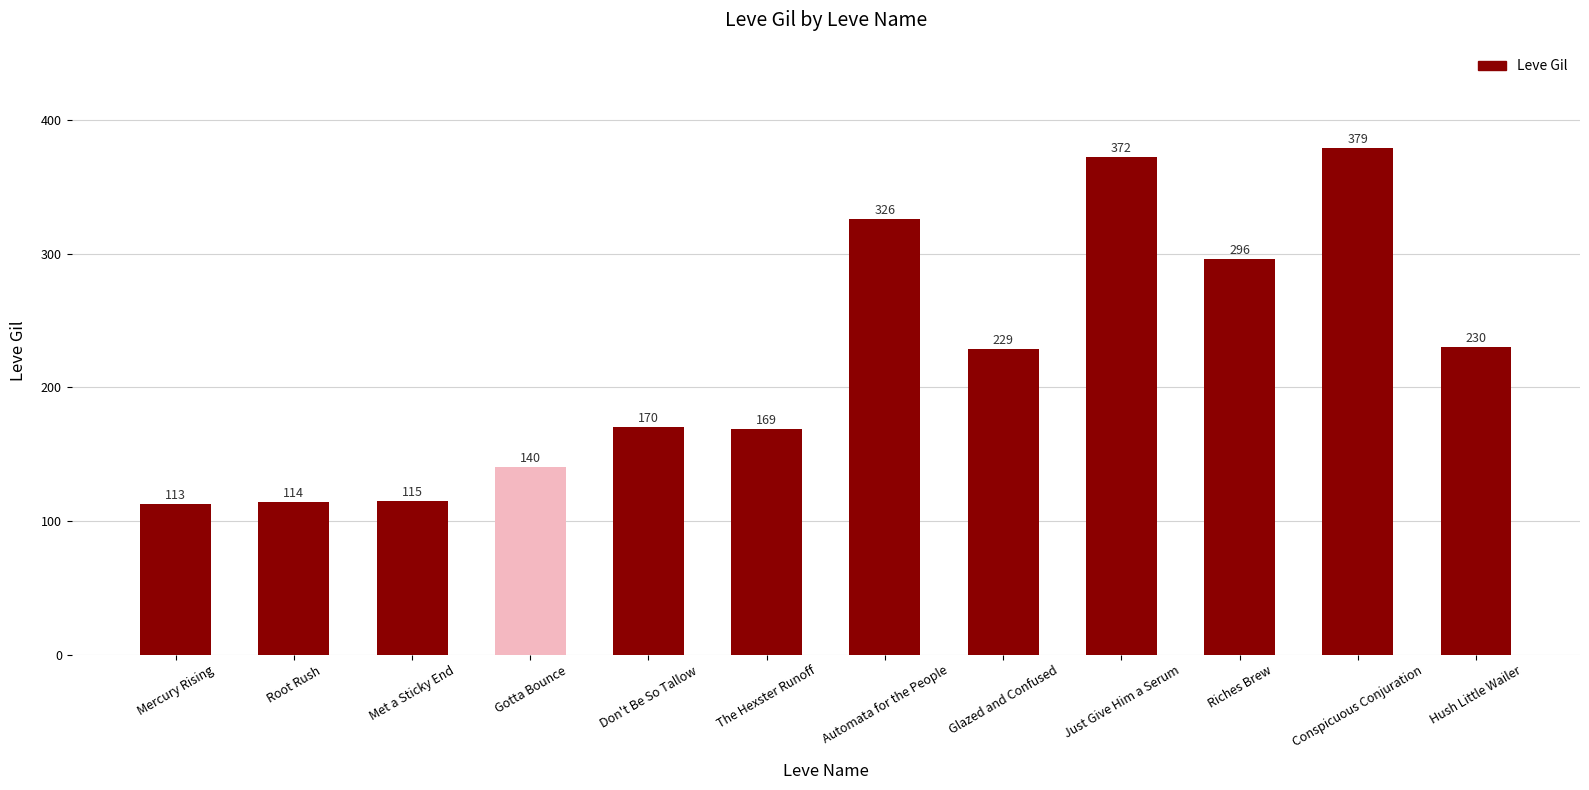

What is the sum of the values at Root Rush and Riches Brew?

410